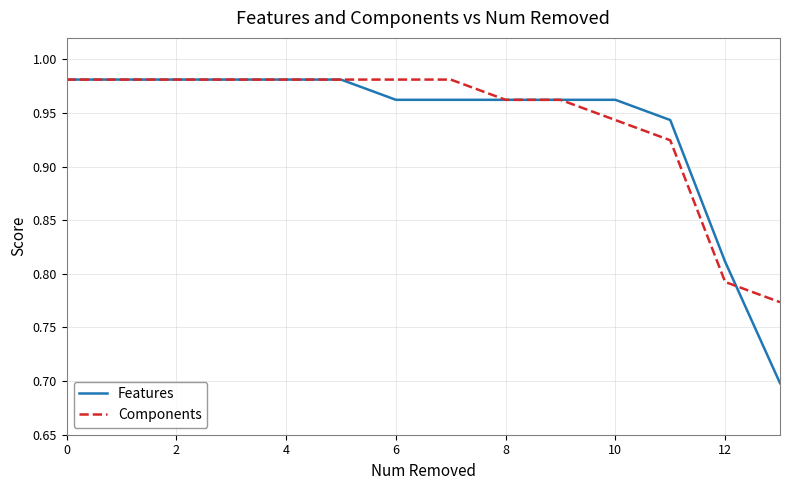

True or false: Components and Features cross at least once.

True